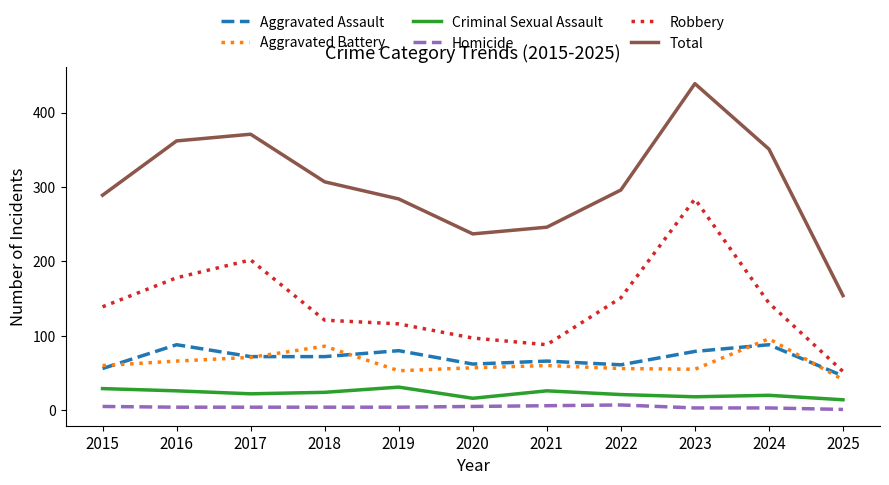

What value does the Total series have at 2015, to the nearest 10?

290